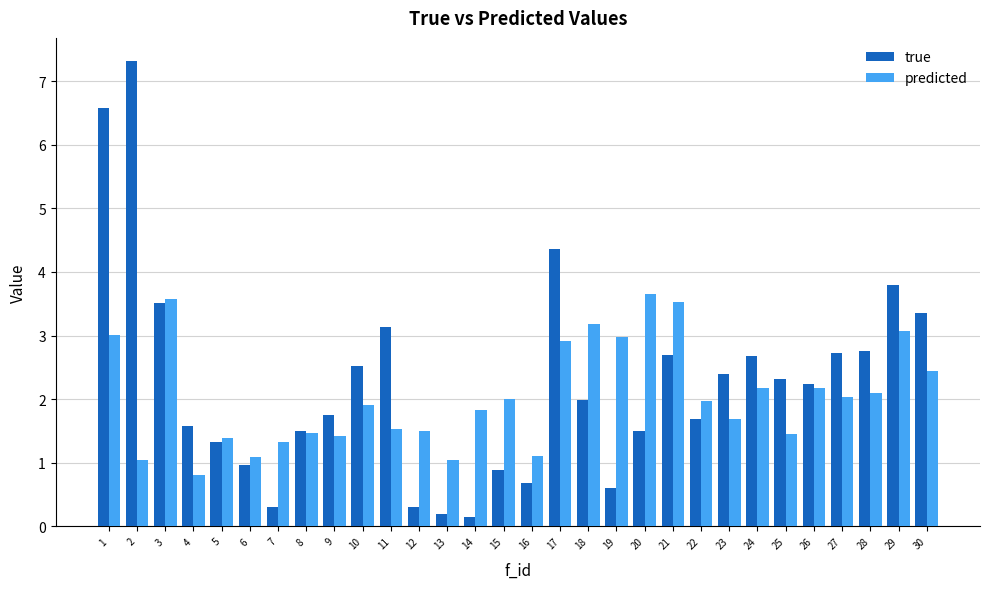

What is the value of the predicted bar at the 3rd from the left?

3.6